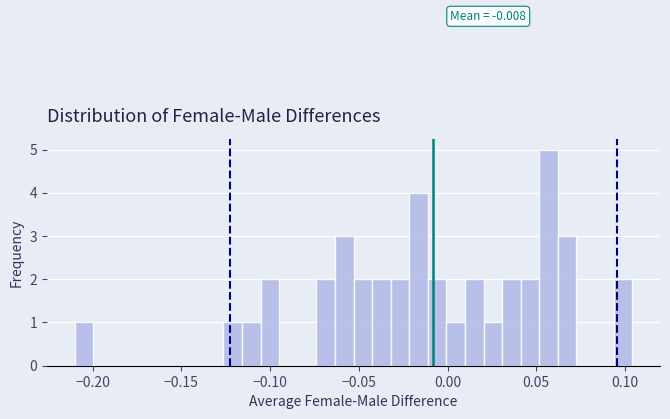

Around what value on the x-axis is the tallest bar? Give the approximate position of its centre, as read against the axis.

0.055